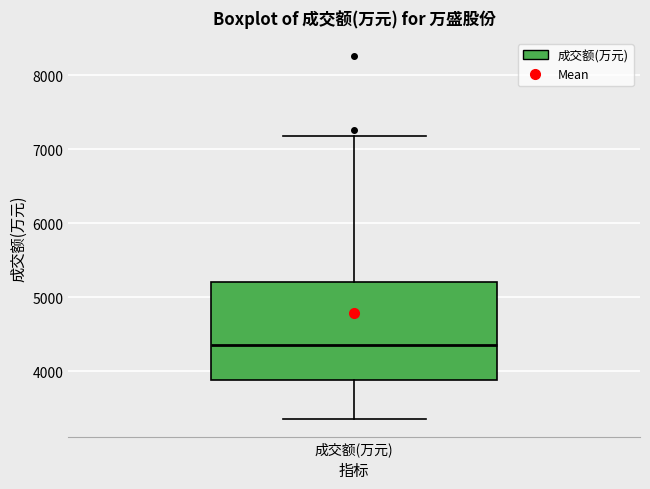

Transcribe this box plot: give where the median line is, the range the box spans, and where the two whiskers end, as read against the y-axis. The values are not printed on the chart, so give them approximately, as read against the axis.

median 4400, box 3900 to 5200, whiskers 3400 to 7200